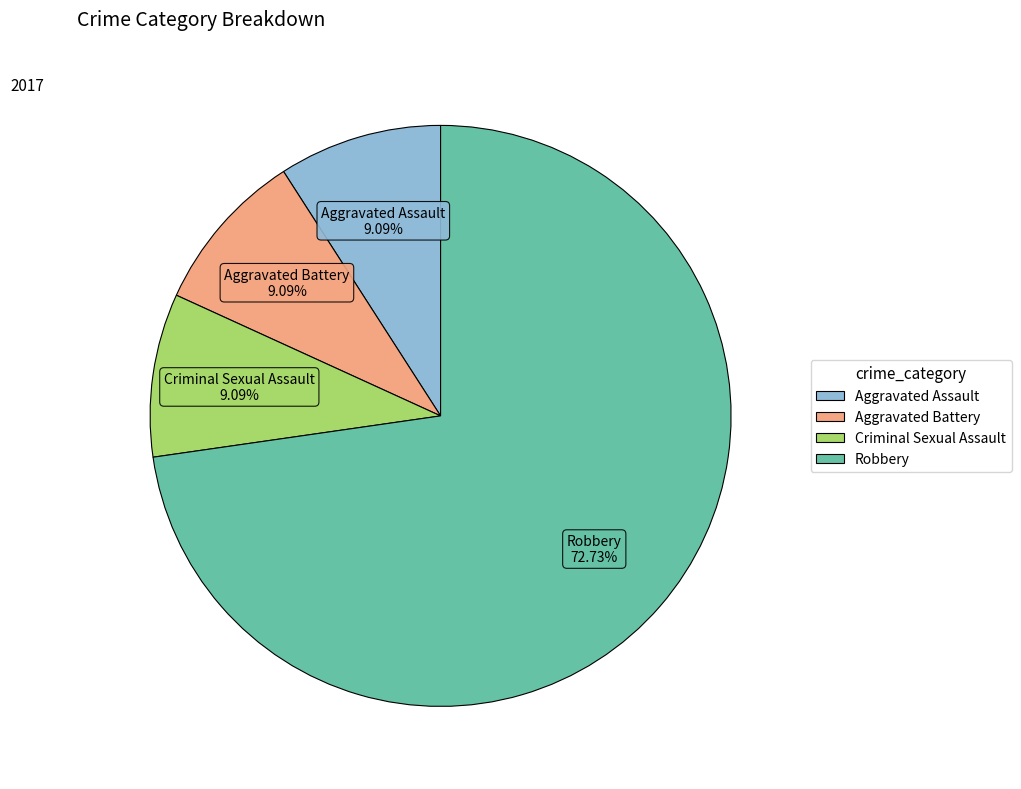

Do Robbery and Aggravated Assault together represent more than half of the pie?

Yes